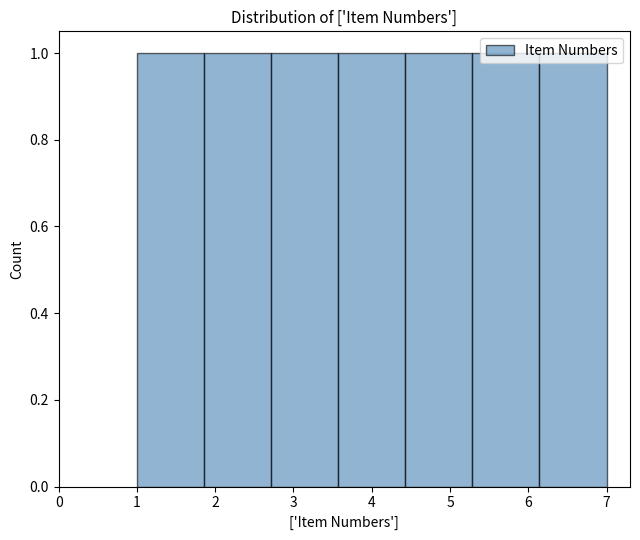

How tall is the bar that spans 3.6 to 4.4 on the x-axis? Neither the bar edges nor the heights are printed on the chart, so give them approximately, as read against the axes.

1